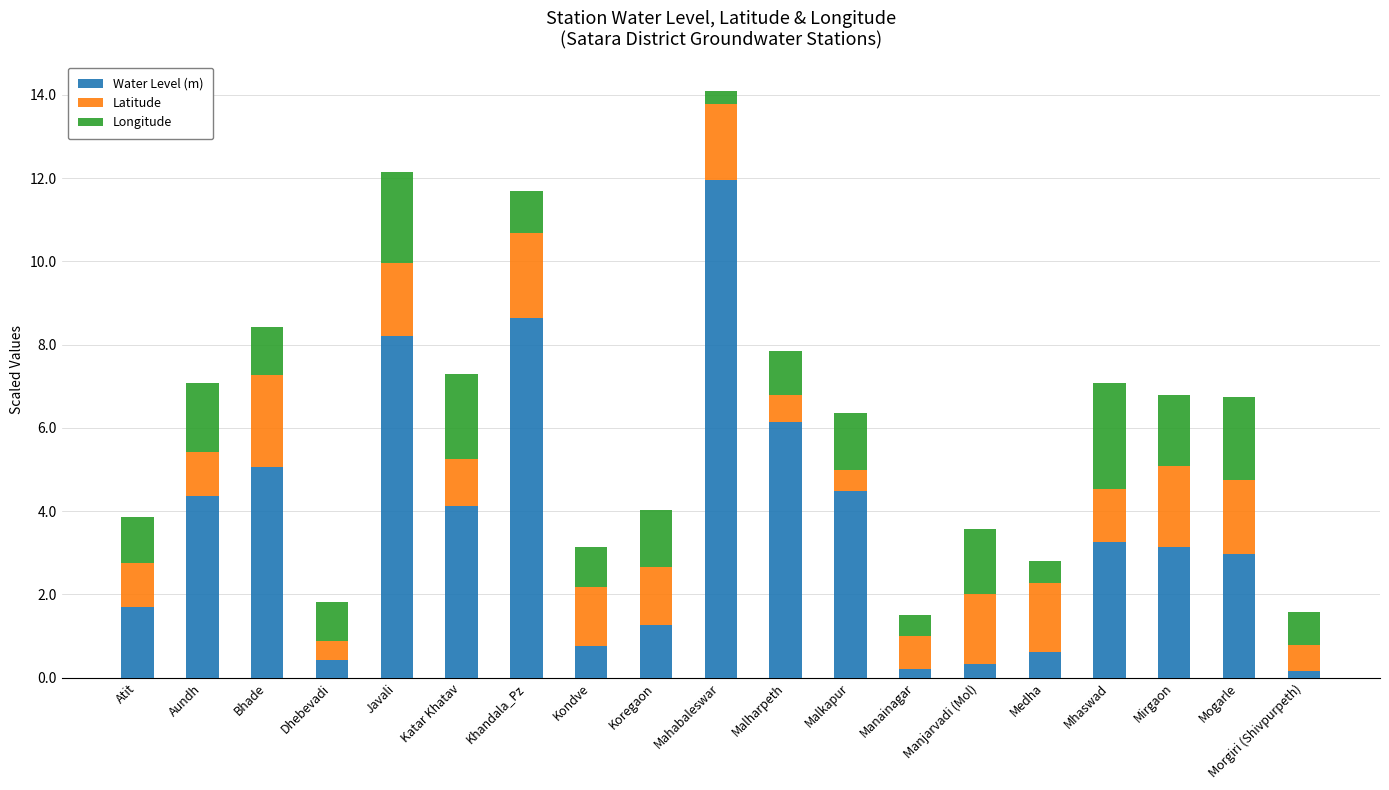

At which label is Water Level (m) closest to 6?

Malharpeth